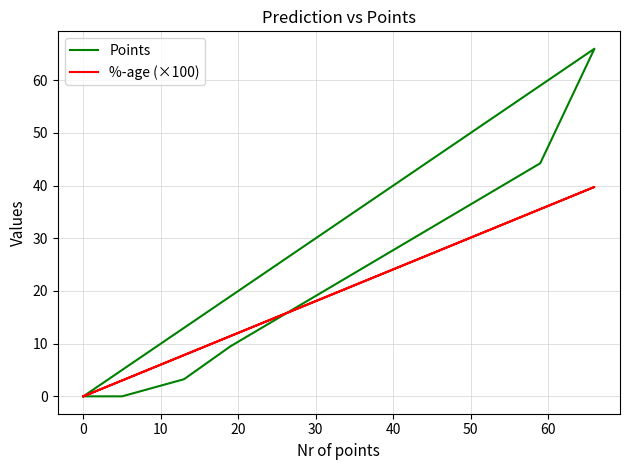

What is the average value of the %-age (×100) series?

12.5